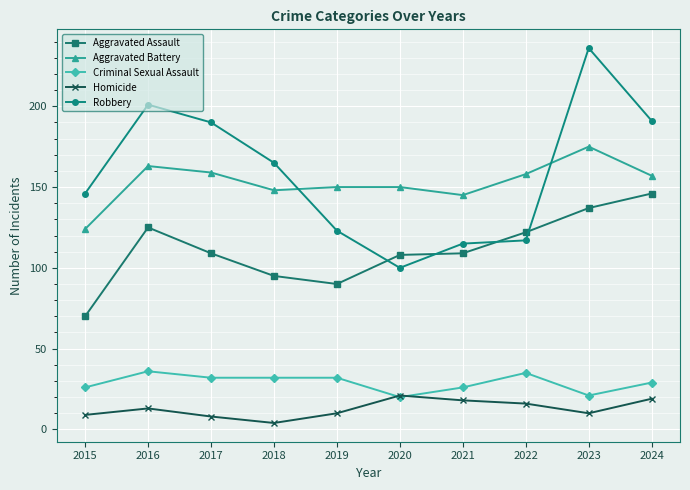

How many lines are shown in the chart?

5